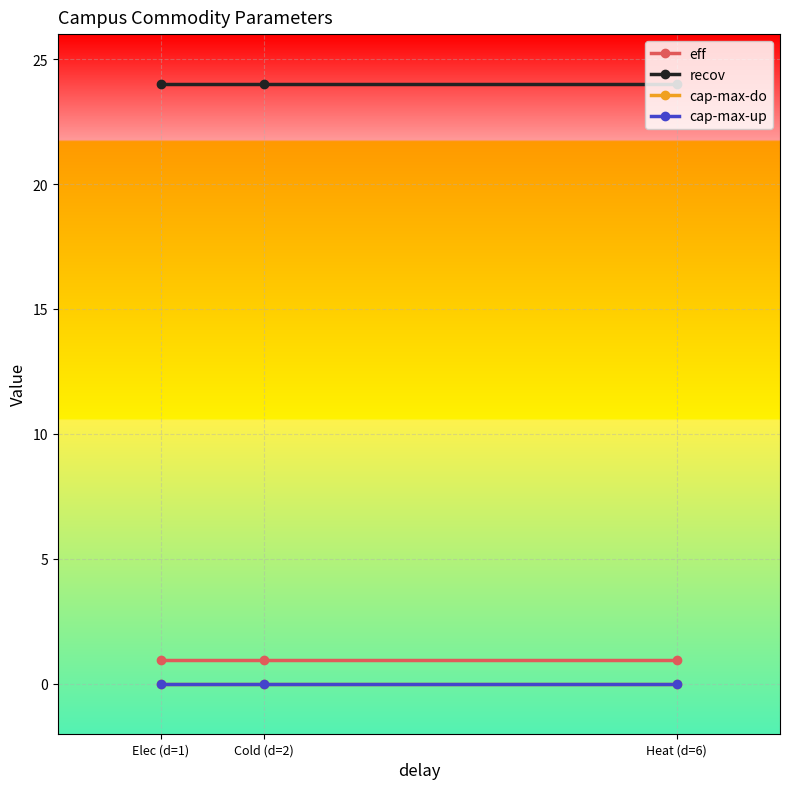

Does the chart have visible grid lines?

Yes